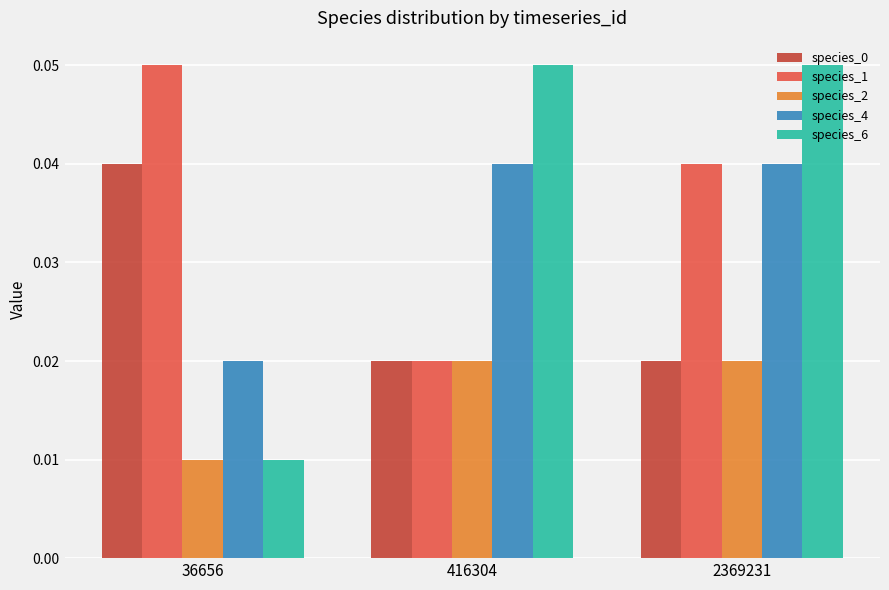

How many species_4 values are between 0 and 1?

3